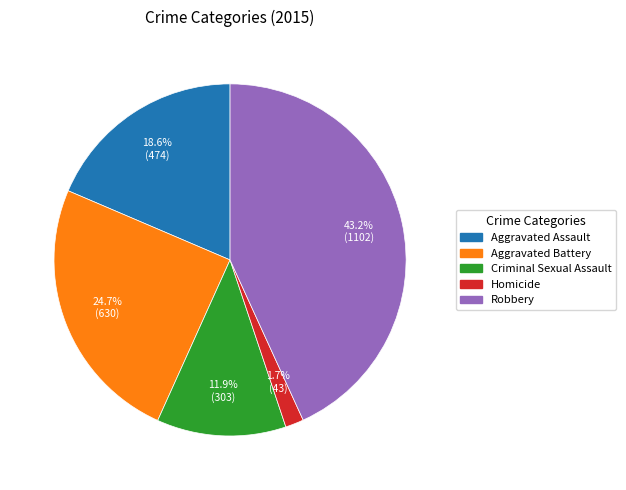

How many segments does this pie chart have?

5